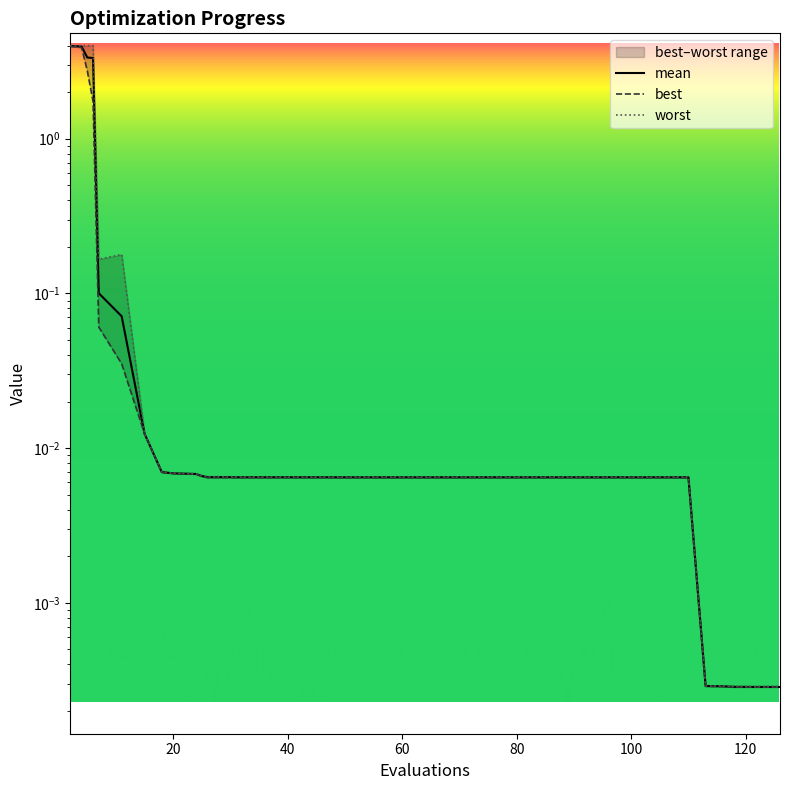

Between 26 and 78, which series saw the biggest shift?

worst